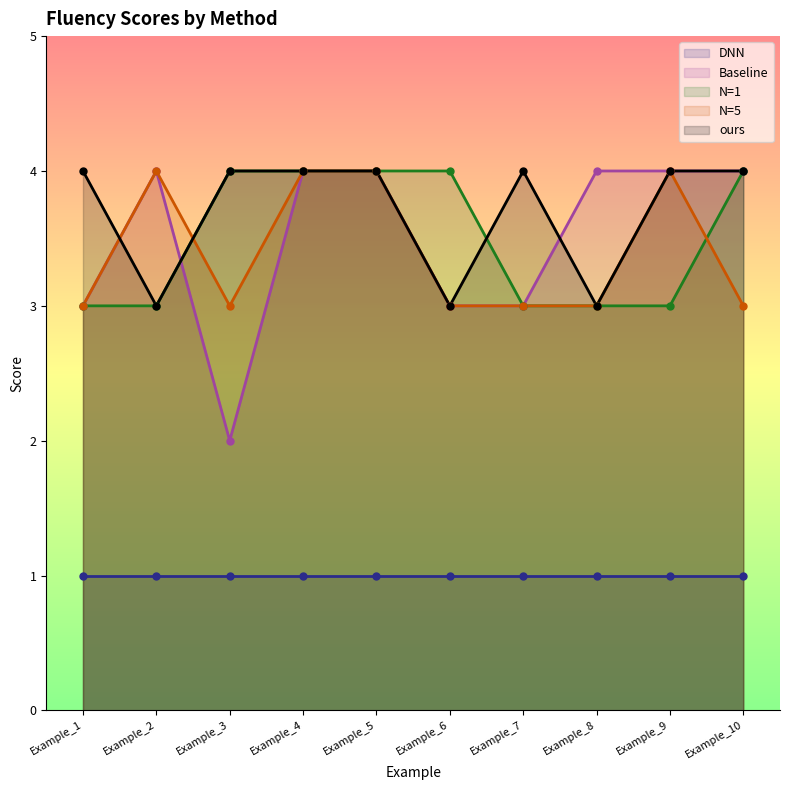

List the labels in order of N=5 value, smallest first.

Example_1, Example_3, Example_6, Example_7, Example_8, Example_10, Example_2, Example_4, Example_5, Example_9